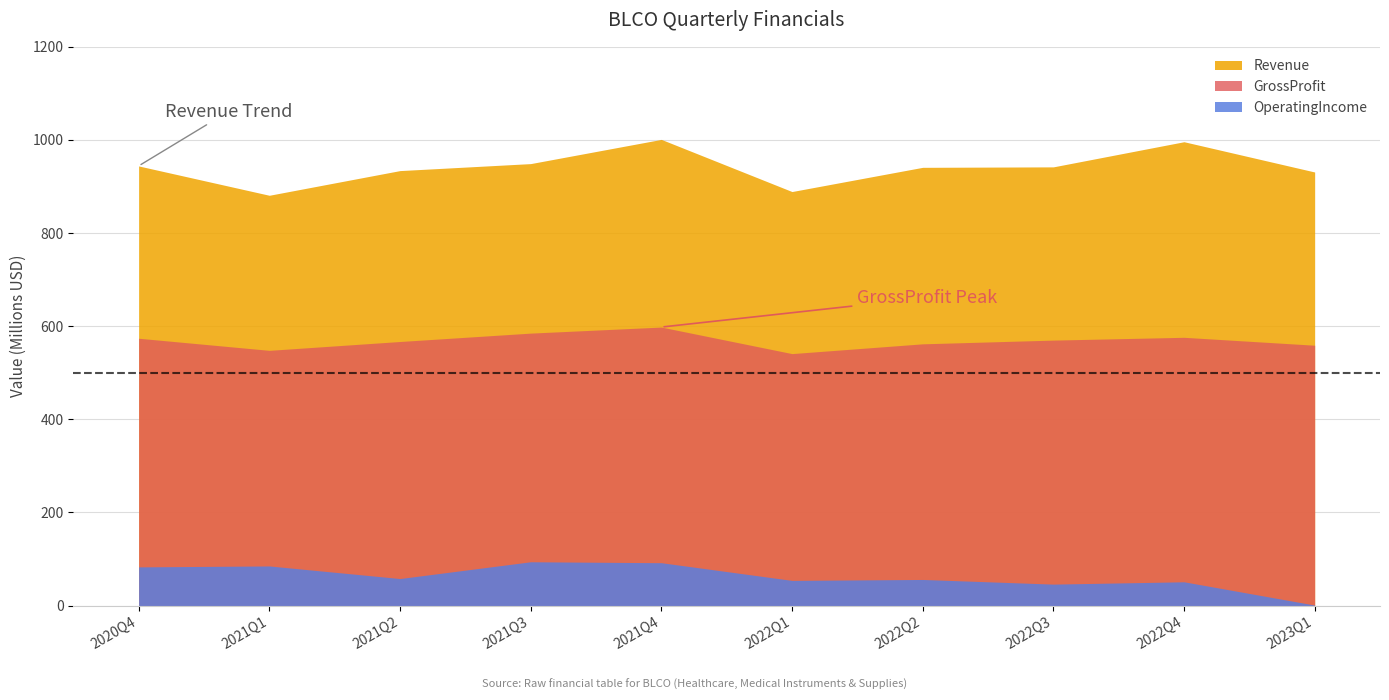

What is the label of the 7th point from the right?

2021Q3